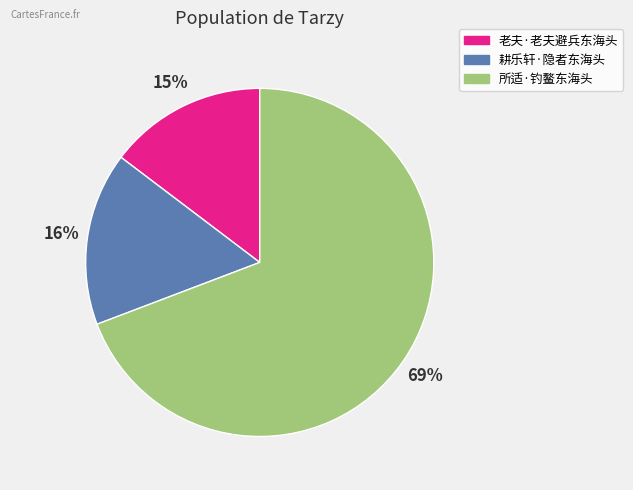

To the nearest percent, what is the combined percentage of 耕乐轩·隐者东海头 and 所适·钓鳌东海头?

85%